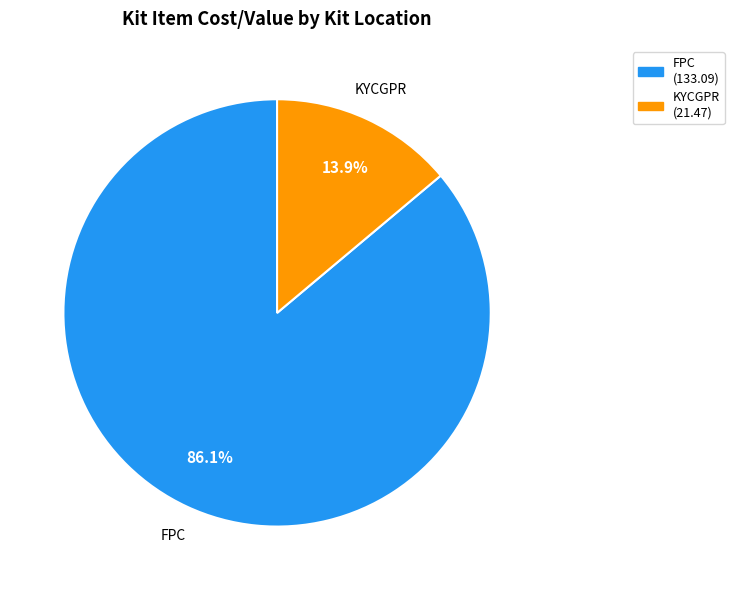

Does any single category account for the majority?

Yes